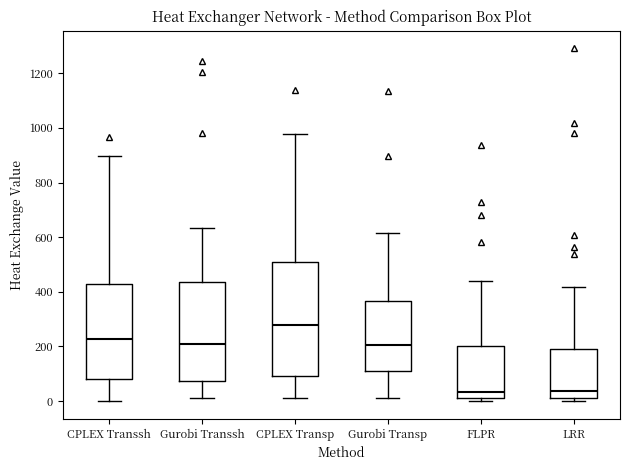

Reading left to right, transcribe this box plot: for each box, give where its median line is, the range the box spans, and where its two whiskers end, as read against the y-axis. The values are not printed on the chart, so give them approximately, as read against the axis.

CPLEX Transsh: median 220, box 80 to 420, whiskers 0 to 900
Gurobi Transsh: median 220, box 80 to 440, whiskers 20 to 640
CPLEX Transp: median 280, box 100 to 500, whiskers 20 to 980
Gurobi Transp: median 200, box 100 to 360, whiskers 20 to 620
FLPR: median 40, box 20 to 200, whiskers 0 to 440
LRR: median 40, box 20 to 200, whiskers 0 to 420